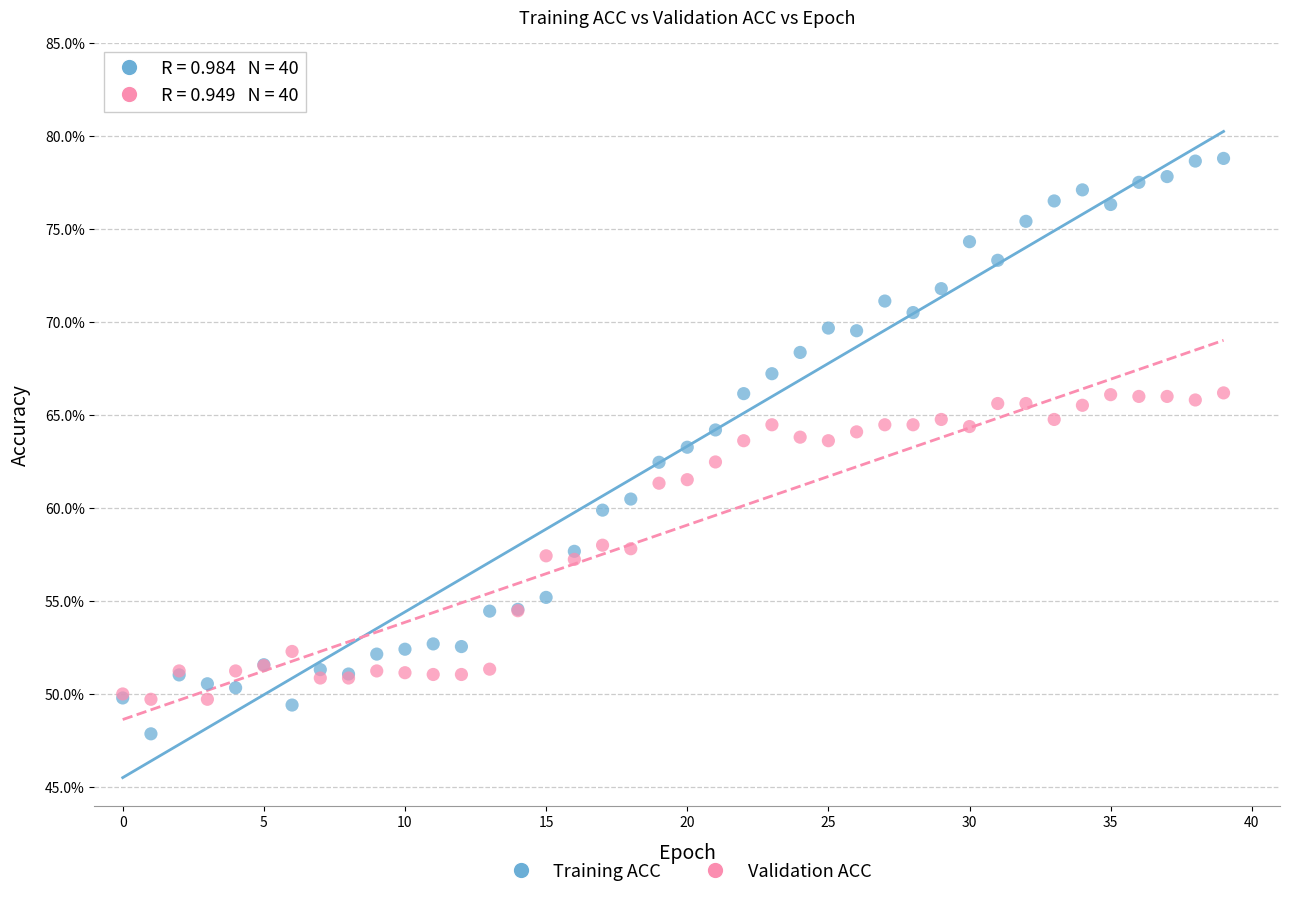

What are all the series names shown in the legend?

Training ACC, Validation ACC